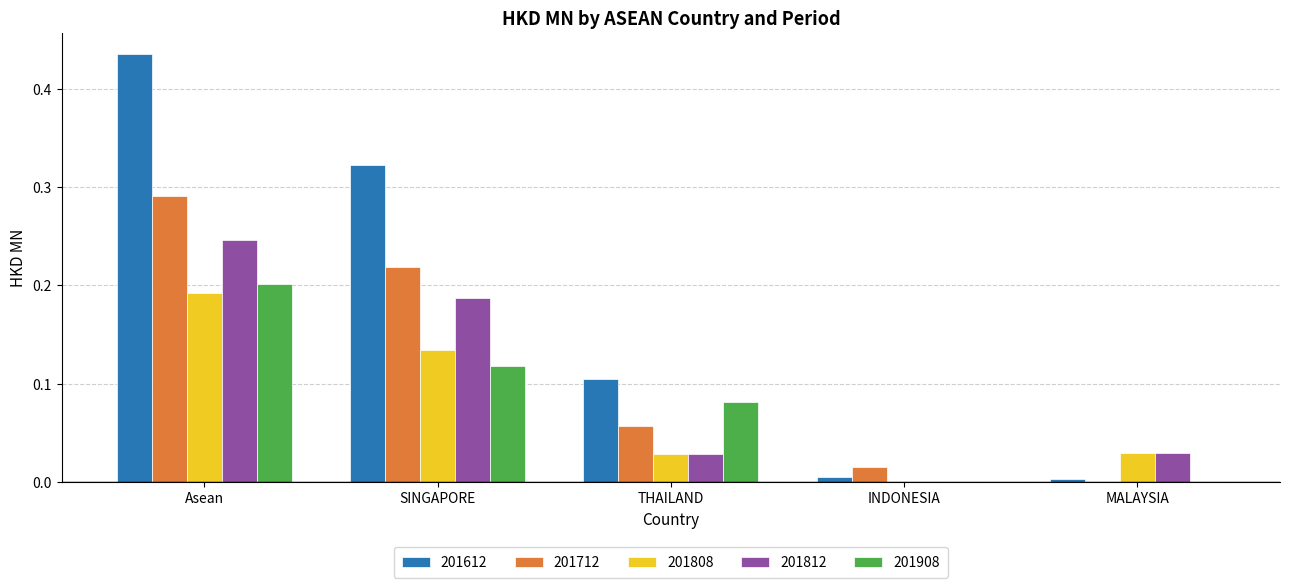

Which series changed the most between SINGAPORE and THAILAND?

201612